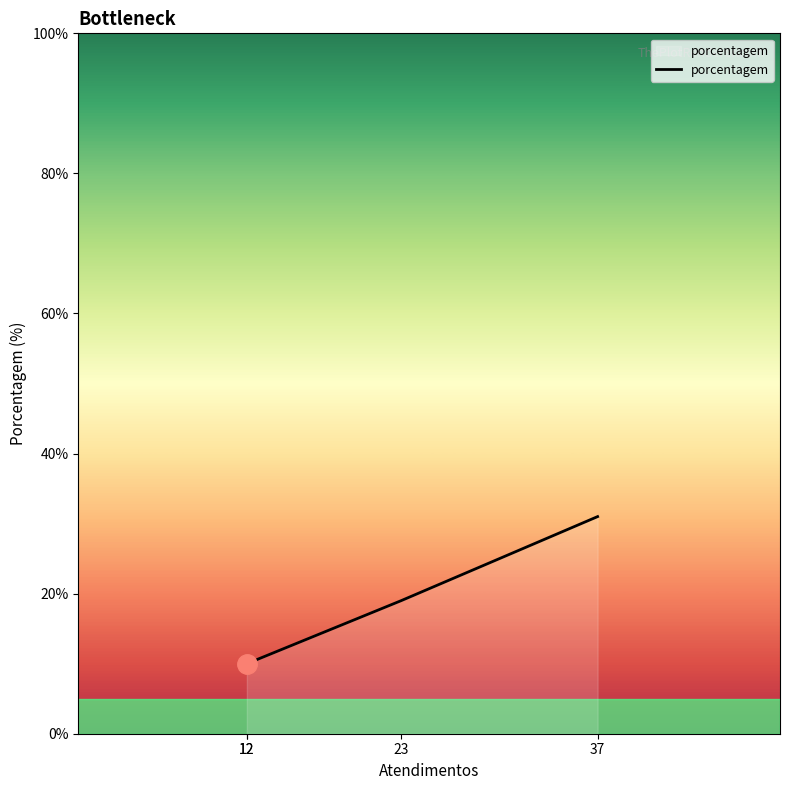

Reading left to right, what are all the values shown in this chart?

12=10	12=10	23=19	37=31